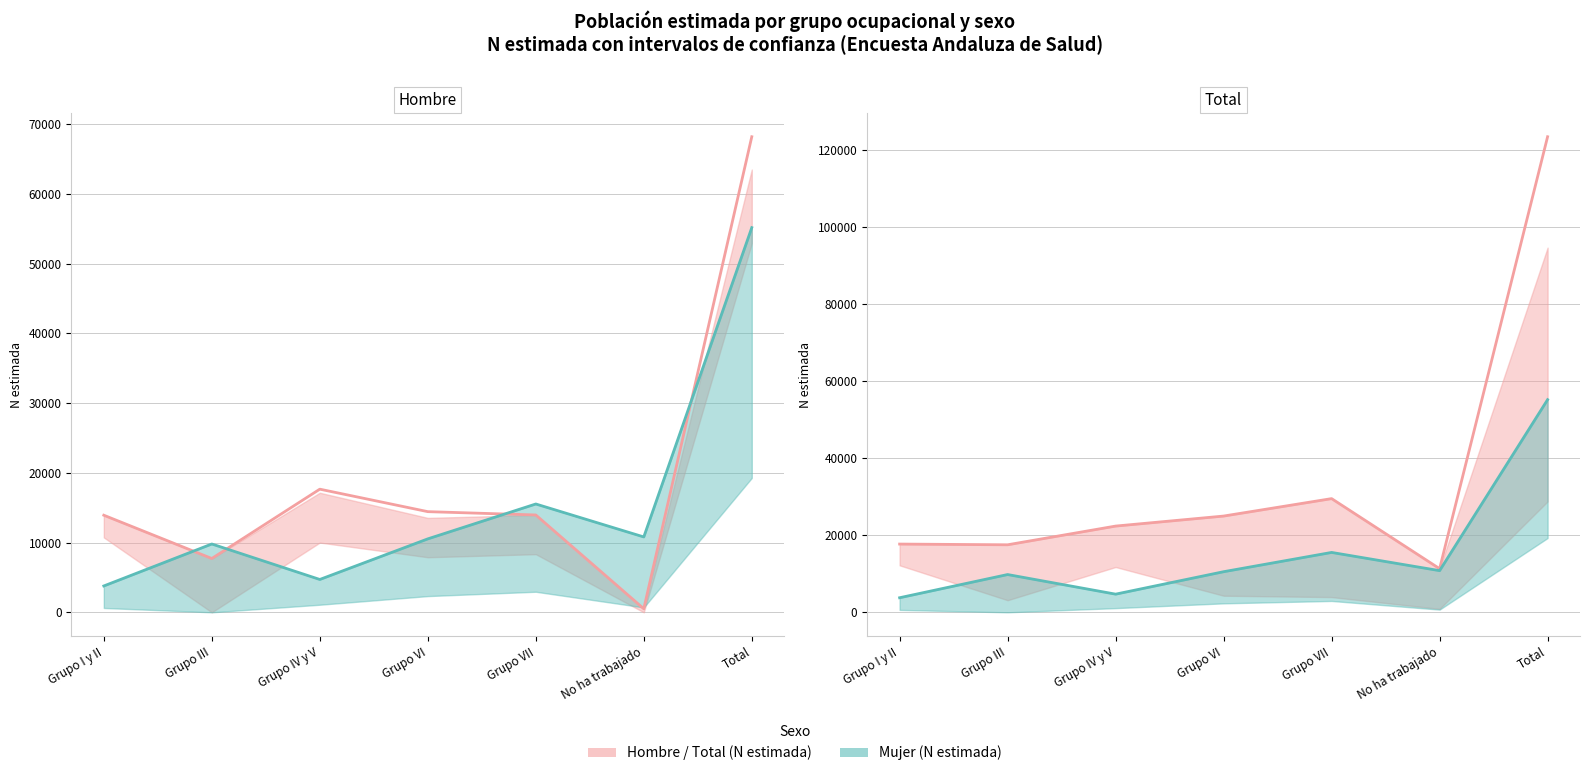

What is the spread (max minus min) of values at Grupo III?

7717